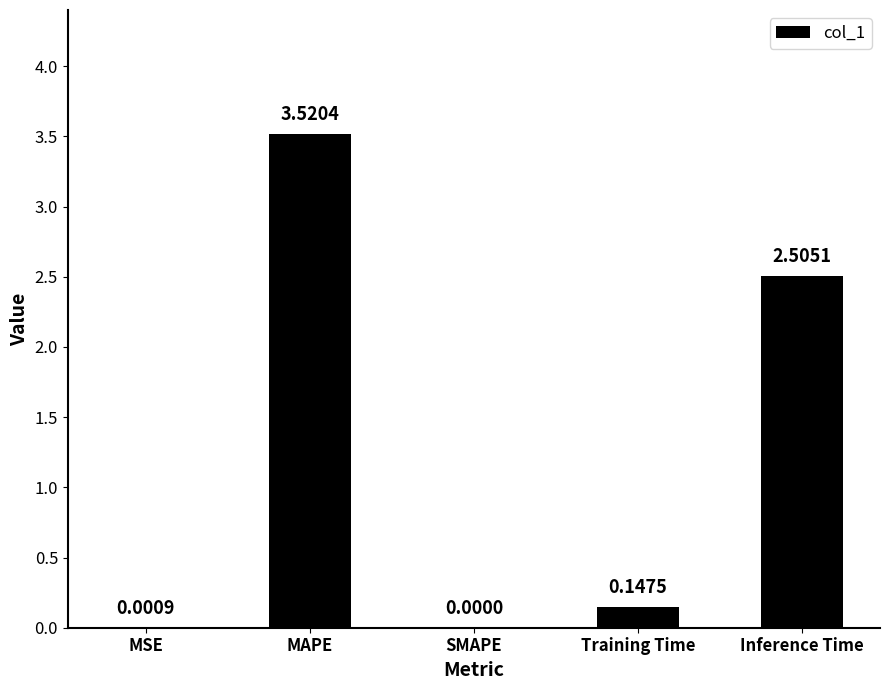

Which has a higher value, MSE or Inference Time?

Inference Time